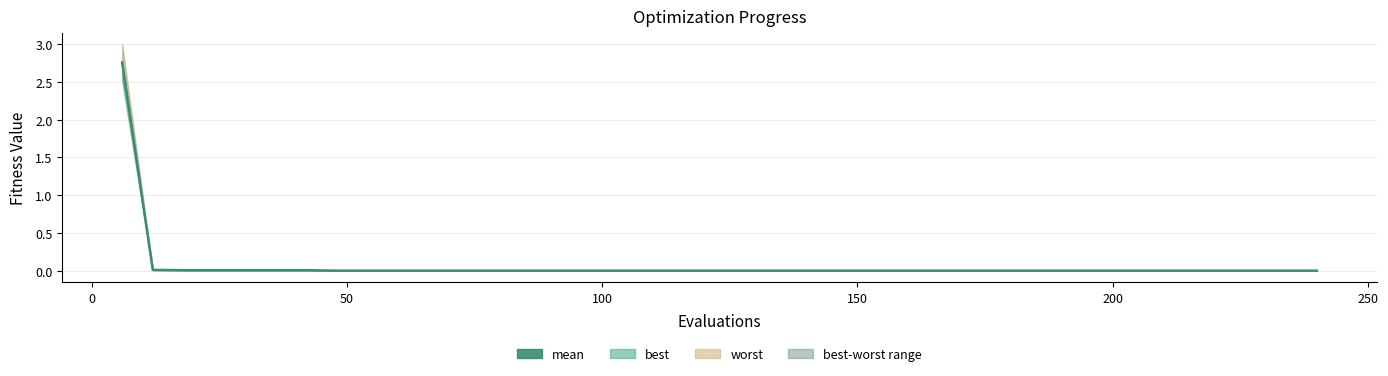

Is this an area chart (filled region under the line)?

No